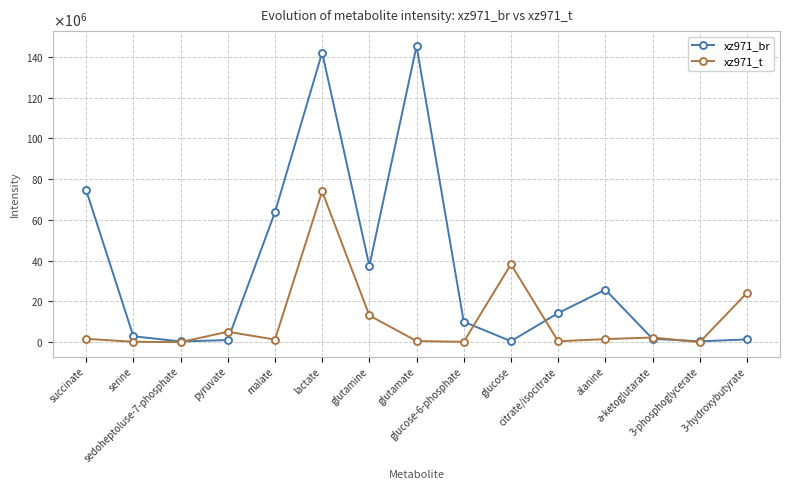

What are all the series names shown in the legend?

xz971_br, xz971_t